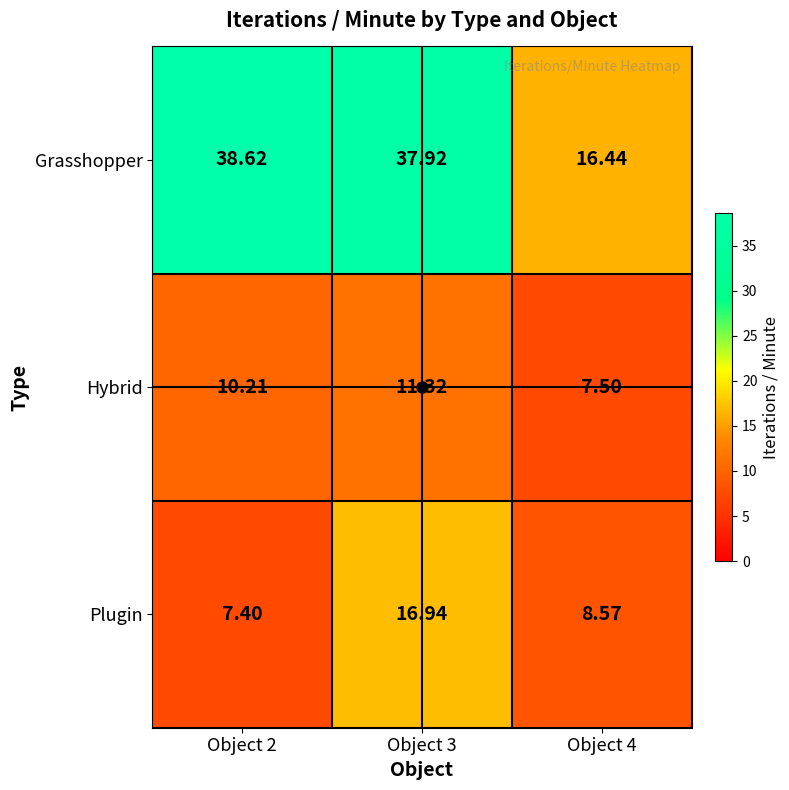

At how many categories does at least one series exceed 18?

2